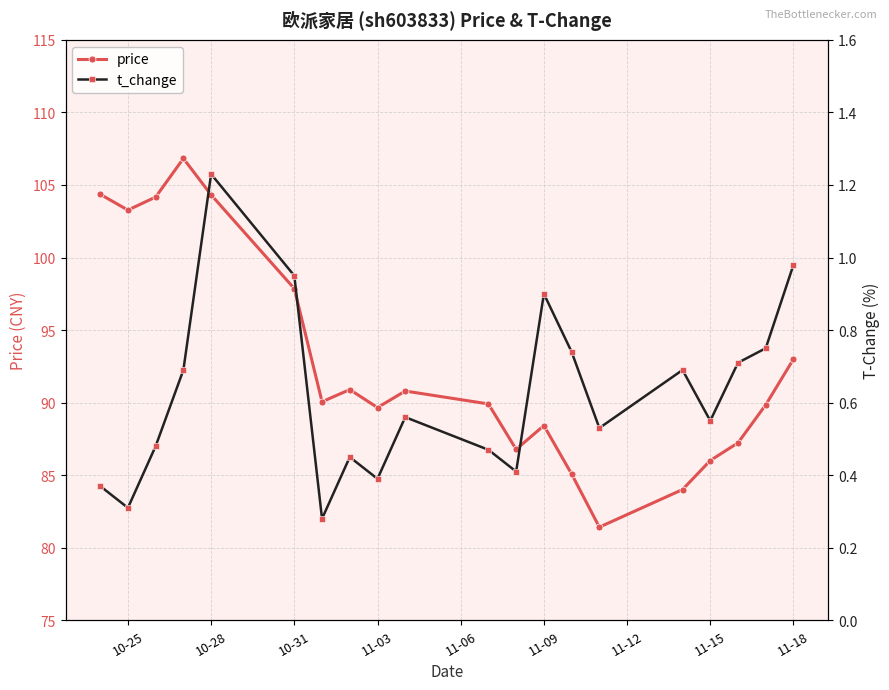

True or false: price has a value of 93.0 at 11-18.

True